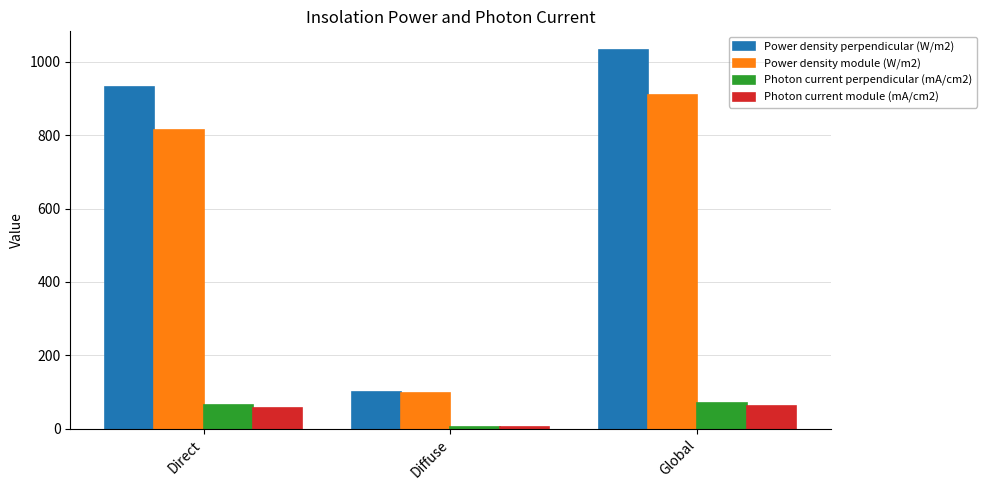

List the labels in order of Power density perpendicular (W/m2) value, smallest first.

Diffuse, Direct, Global